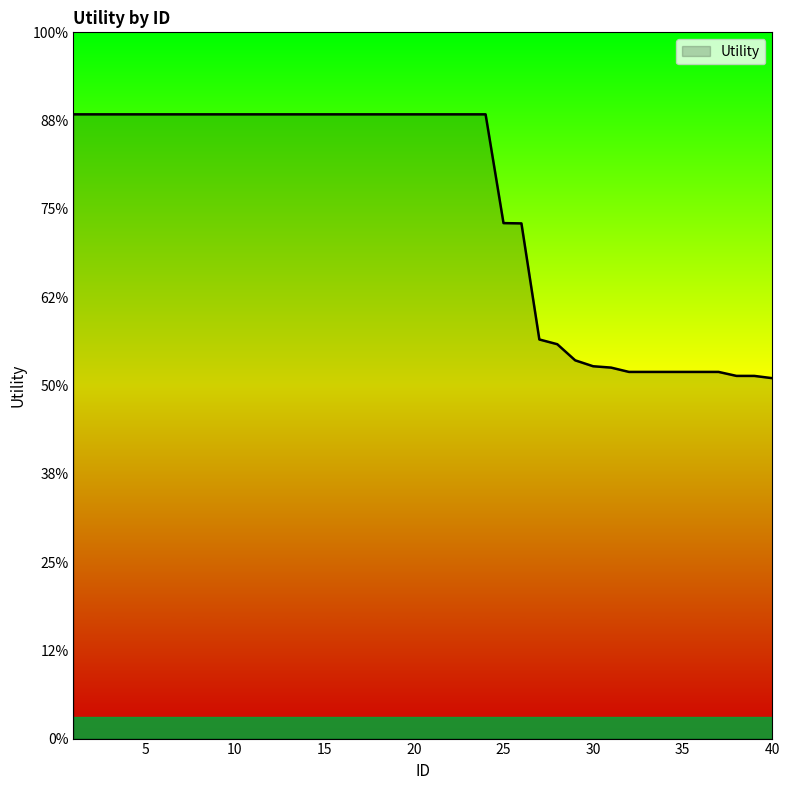

Does the chart have visible grid lines?

No